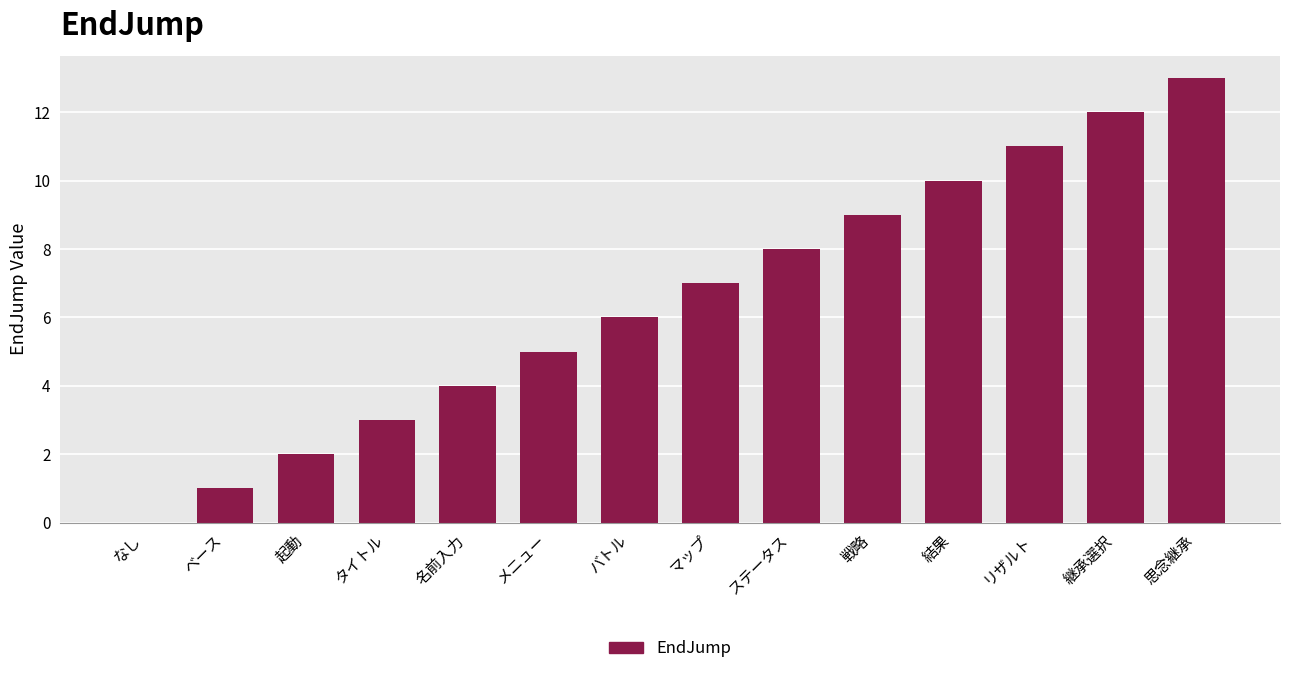

What is the maximum value shown in the chart?

13